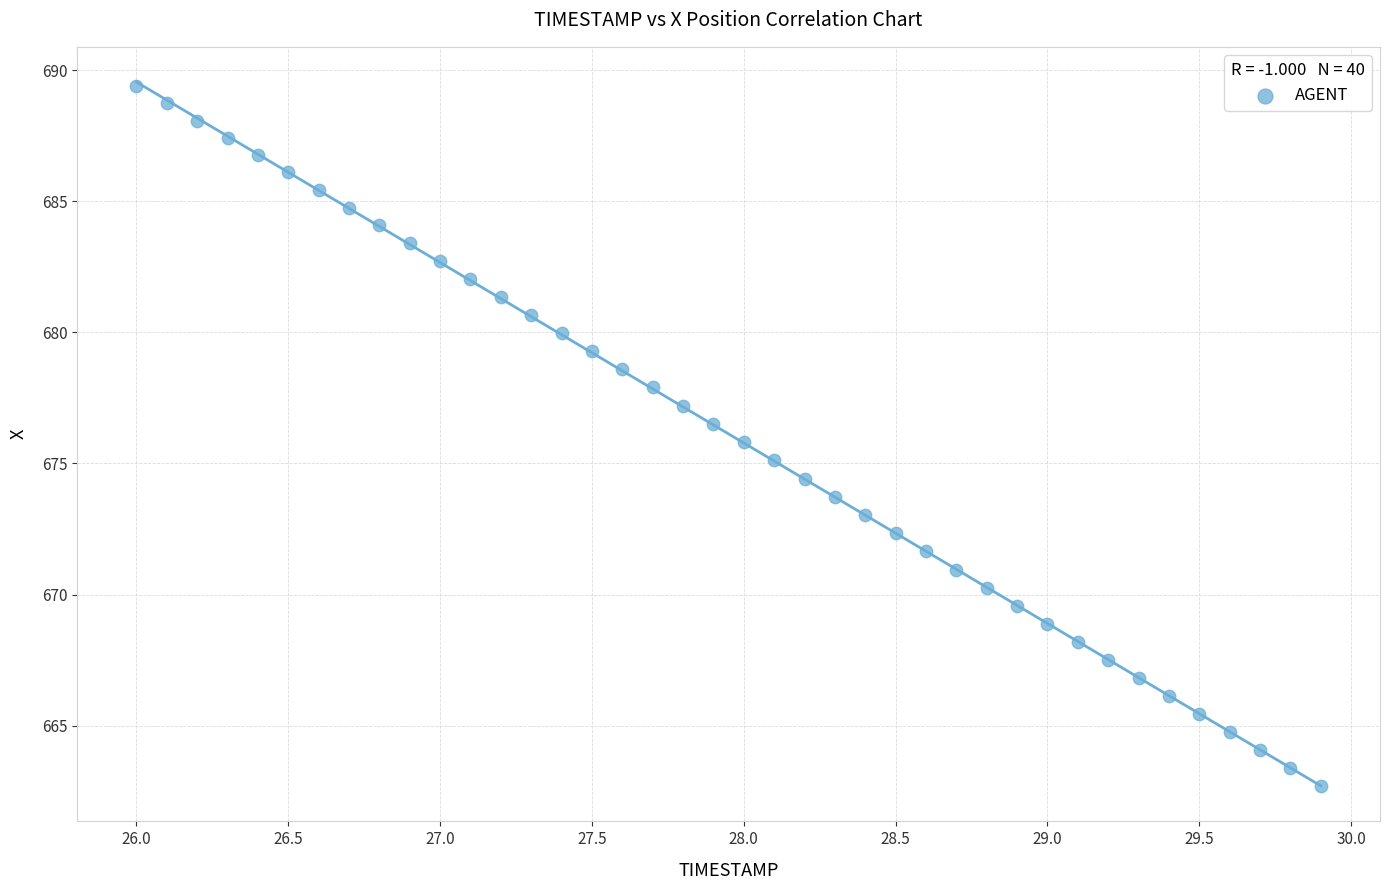

What is the range of Y values (max minus min)?

26.7